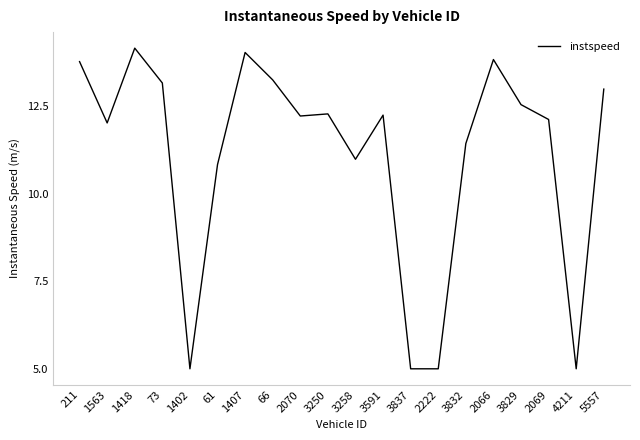

At which category does the data reach its first local peak?

1418